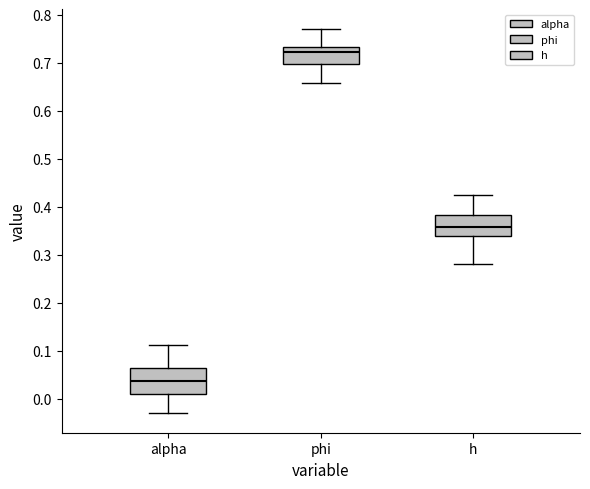

Comparing the boxes themselves (not the whiskers), which one is the tallest?

alpha